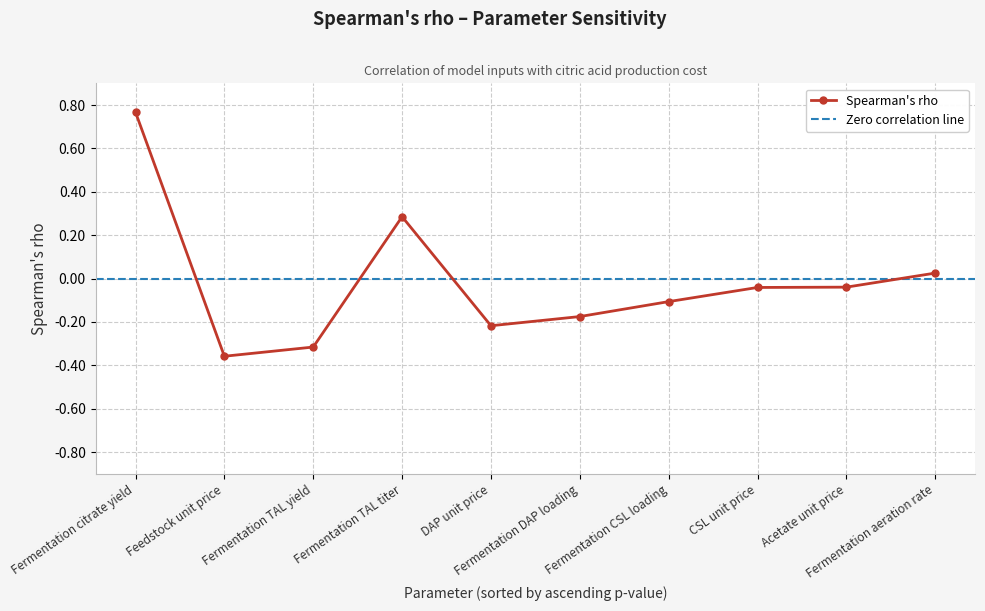

What is the label of the 4th point from the left?

Fermentation TAL titer